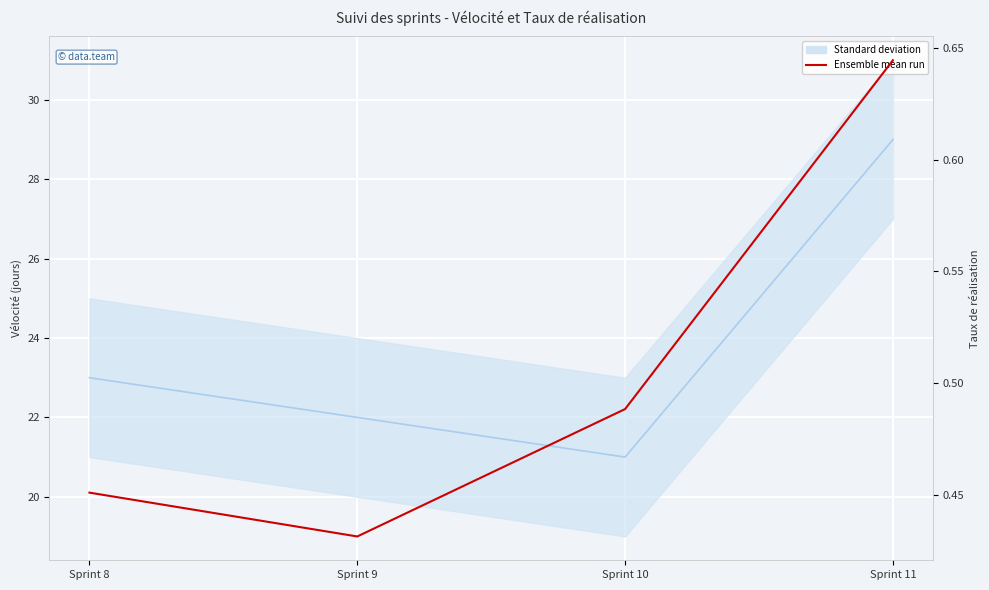

What is the difference between the maximum and minimum values in the Vélocité series?

8.0